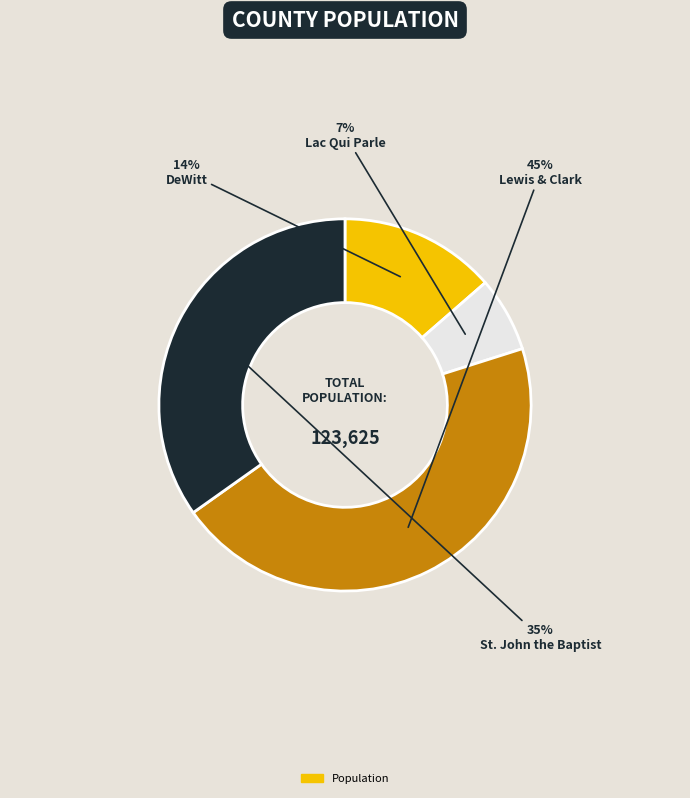

Does any single category account for the majority?

No